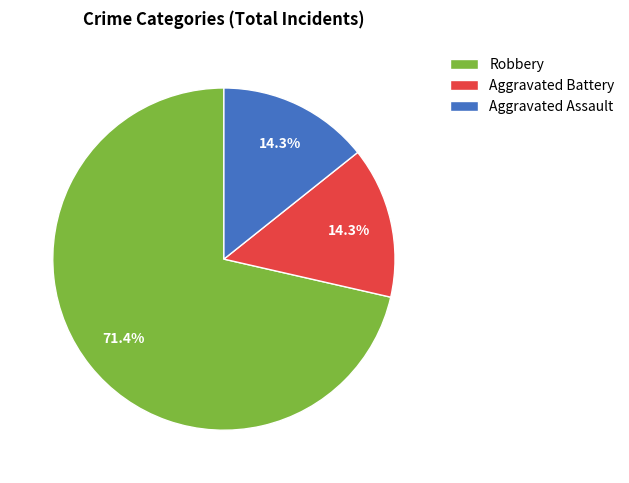

To the nearest percent, what percentage of the pie is Aggravated Assault?

14%